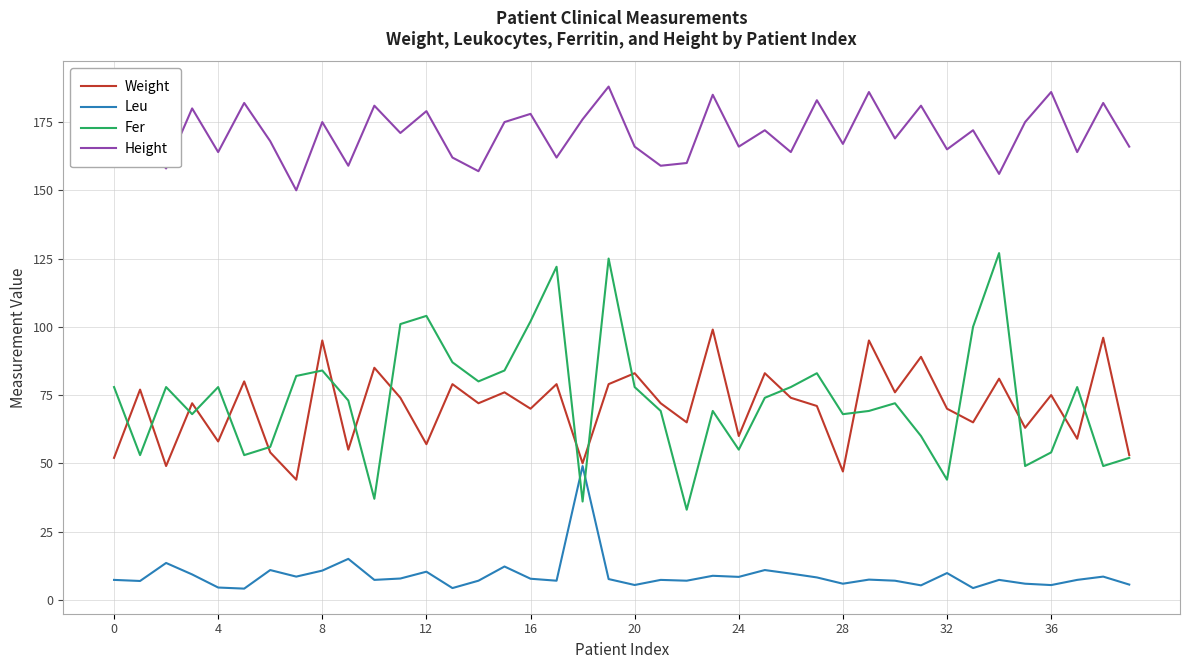

How many lines are shown in the chart?

4